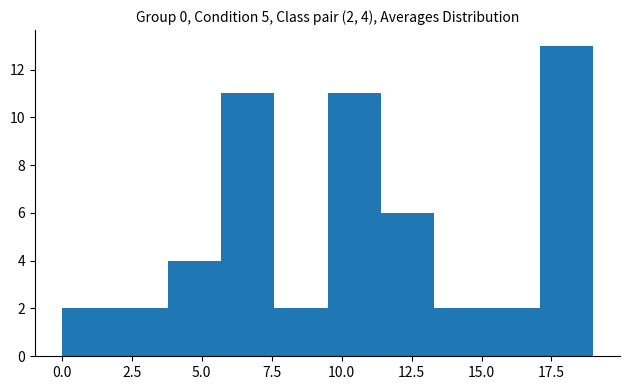

Around what value on the x-axis is the tallest bar? Give the approximate position of its centre, as read against the axis.

18.0